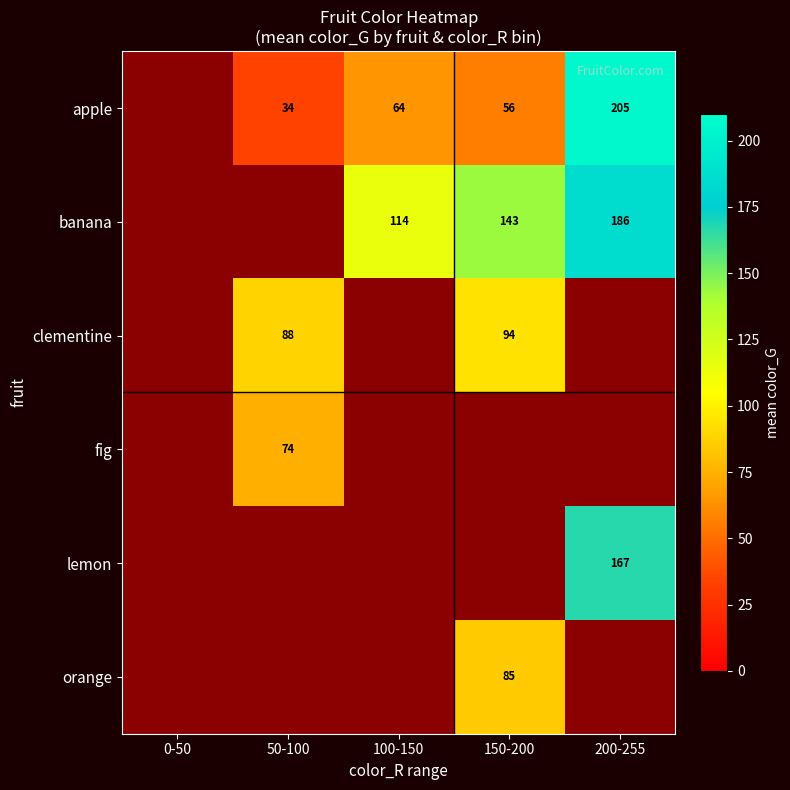

What is the minimum value shown in the chart?

34.0